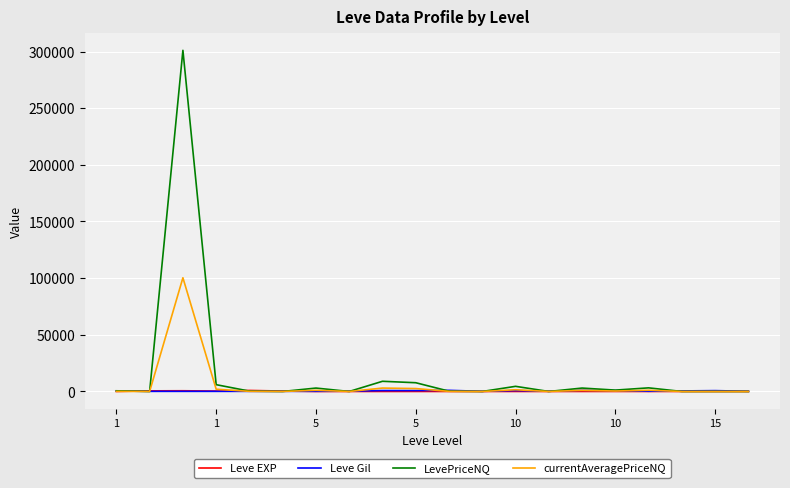

Which series has the widest spread of values?

LevePriceNQ